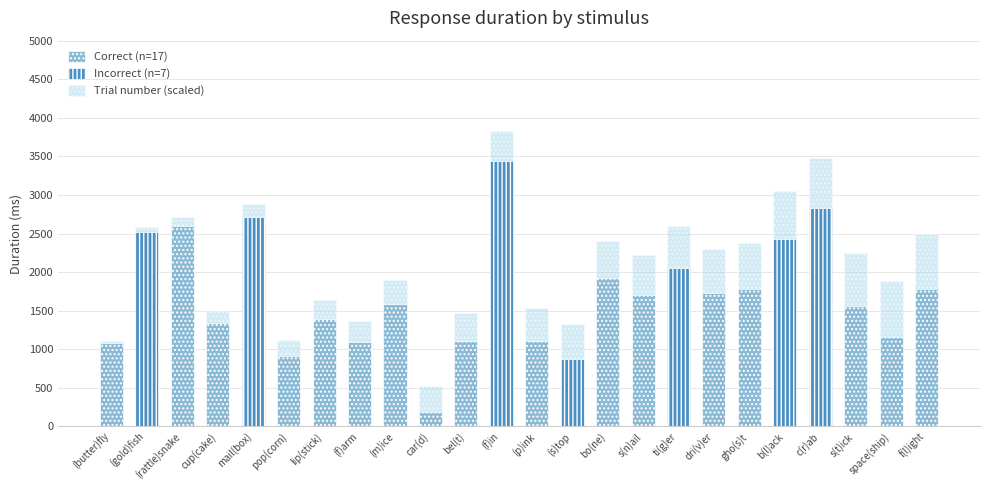

What are all the series names shown in the legend?

Correct (n=17), Incorrect (n=7), Trial number (scaled)